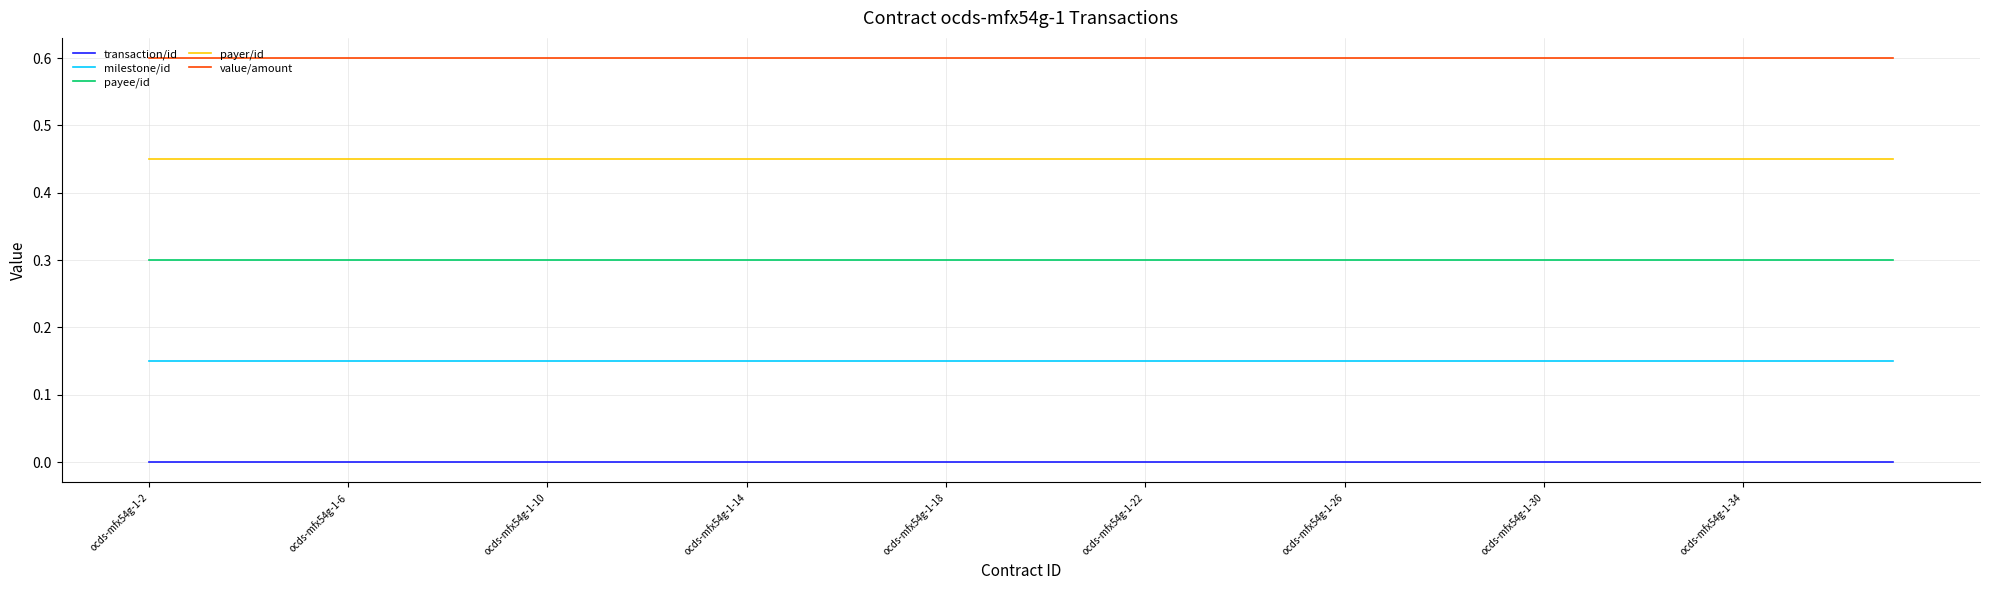

List the series in order of their peak value, highest first.

value/amount, payer/id, payee/id, milestone/id, transaction/id